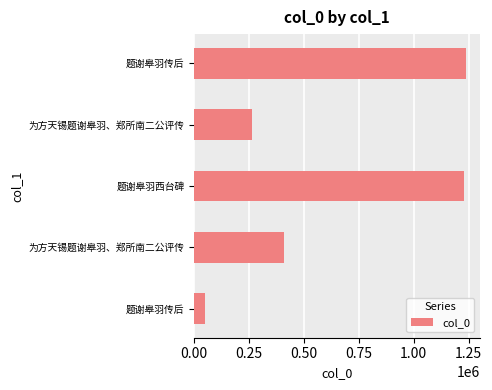

How many bars are there in total?

5